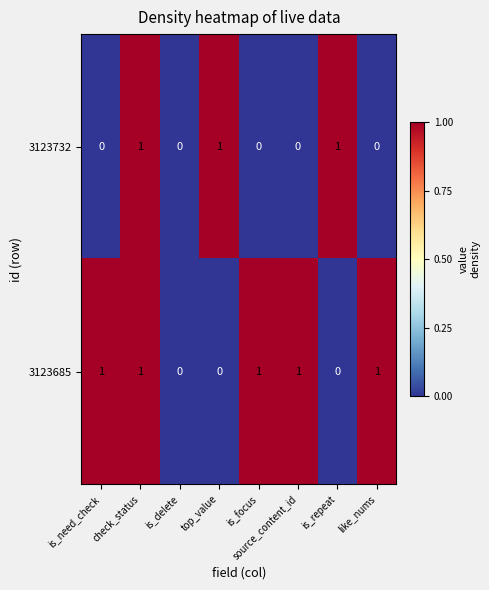

Rank the series by their average value, from highest to lowest.

3123685, 3123732